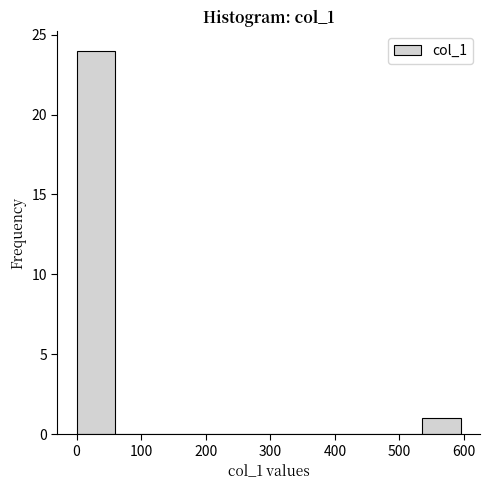

Which range on the x-axis has the tallest bar?

0 to 60